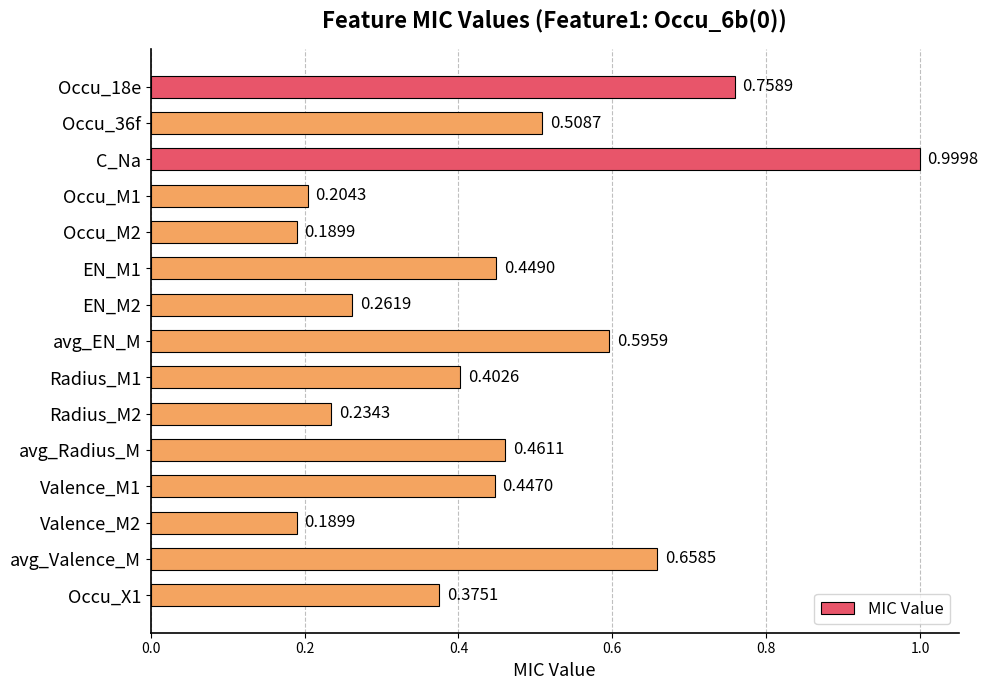

Between avg_EN_M and avg_Valence_M, which is larger?

avg_Valence_M